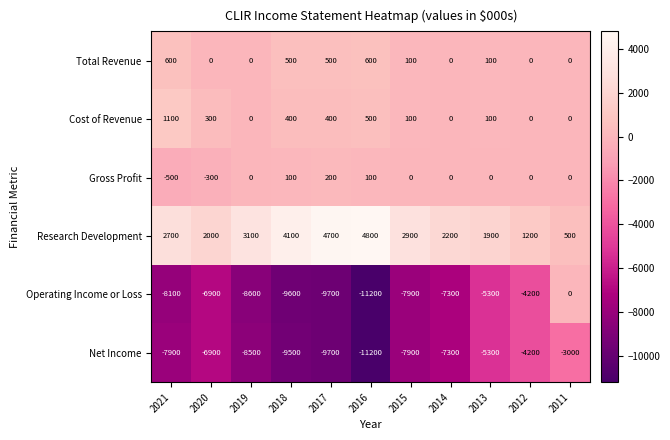

Rank the series by their maximum value, from lowest to highest.

Net Income, Operating Income or Loss, Gross Profit, Total Revenue, Cost of Revenue, Research Development